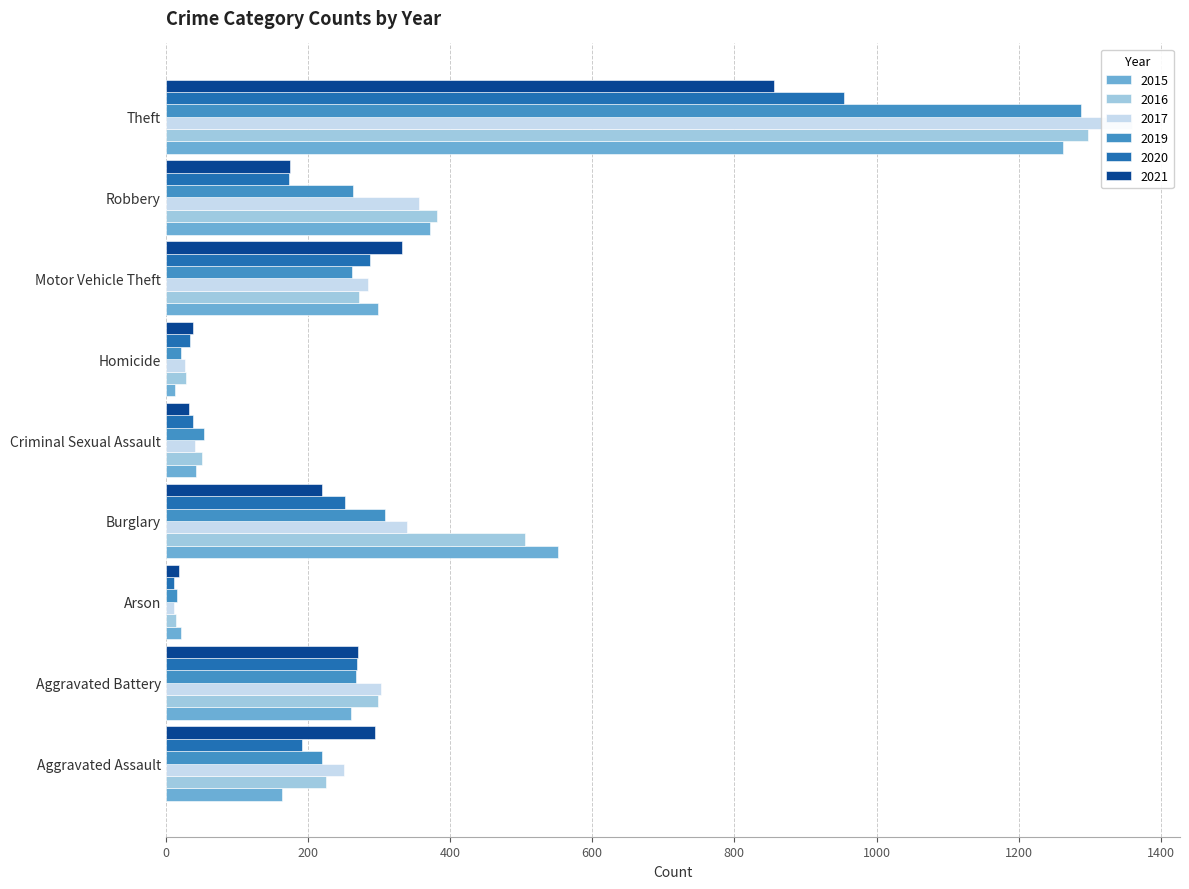

What is the sum of the 2015 values at Theft and Robbery?

1635